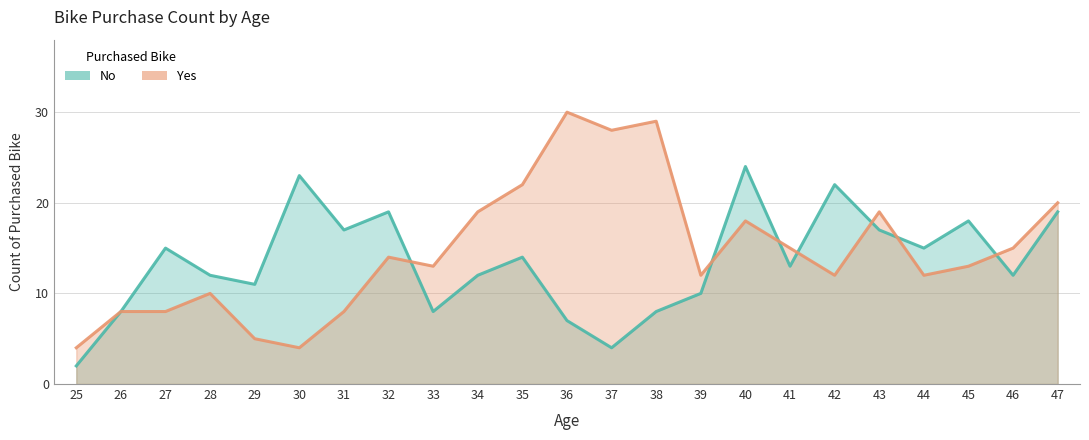

The No series shows 12 at 28. True or false?

True